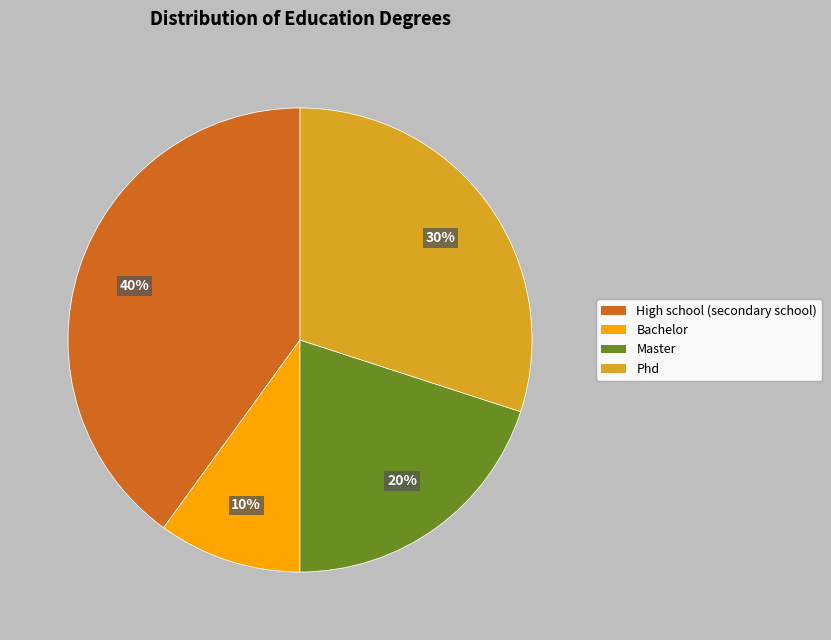

Approximately how many times larger is the value at Master compared to High school (secondary school)?

0.5